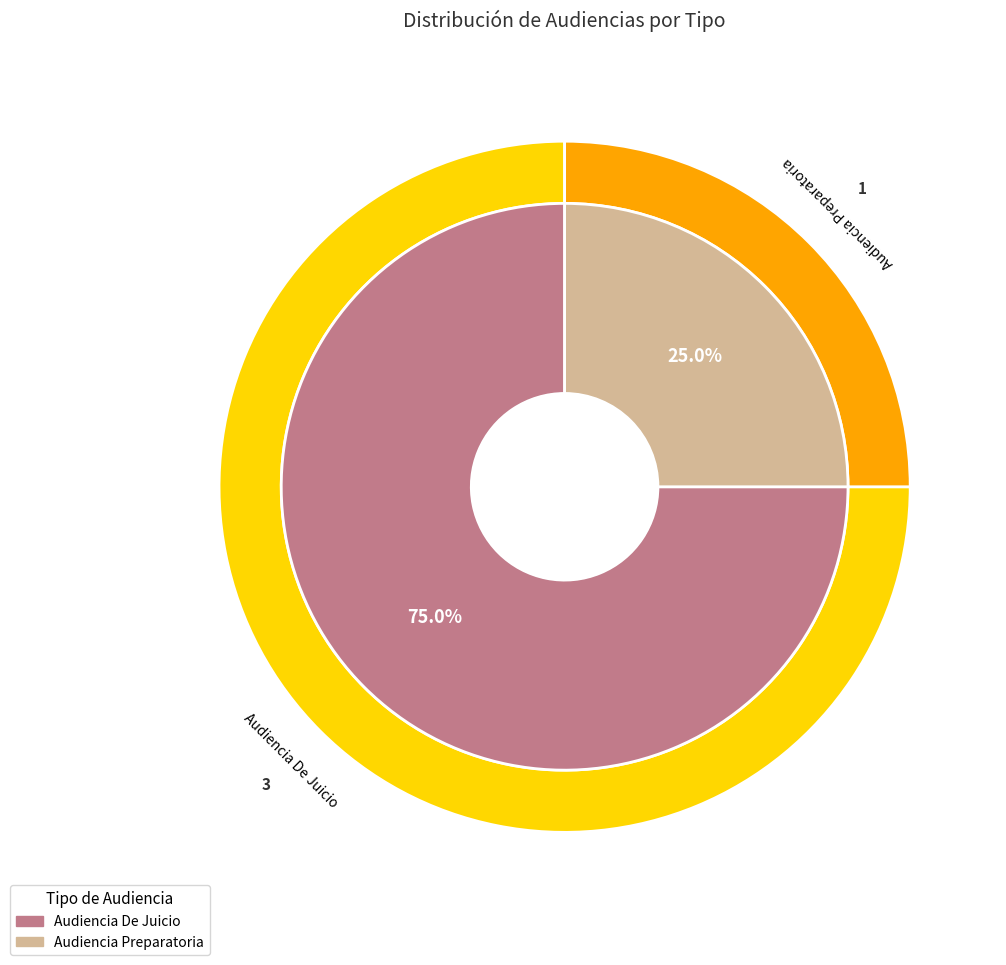

What is the change in value from Audiencia De Juicio to Audiencia Preparatoria?

-2